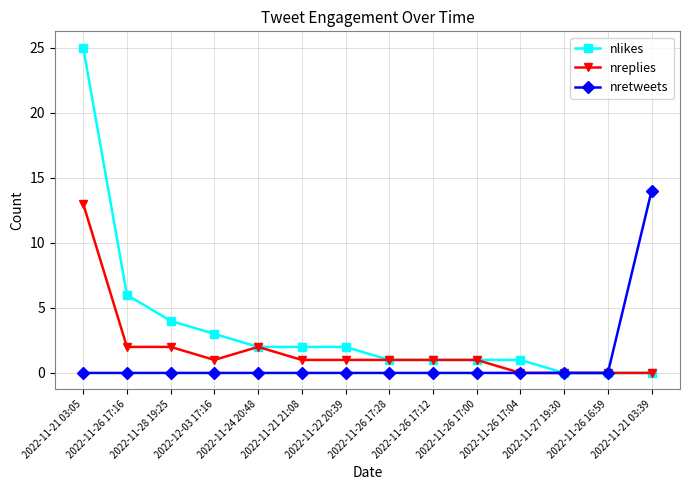

How many data points in nlikes are less than 2?

7